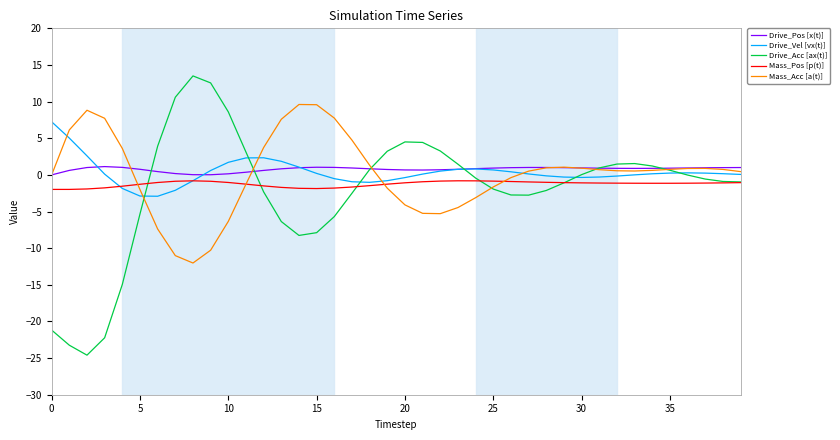

What is the difference between the maximum and second lowest values in the Mass_Acc [a(t)] series?

20.6